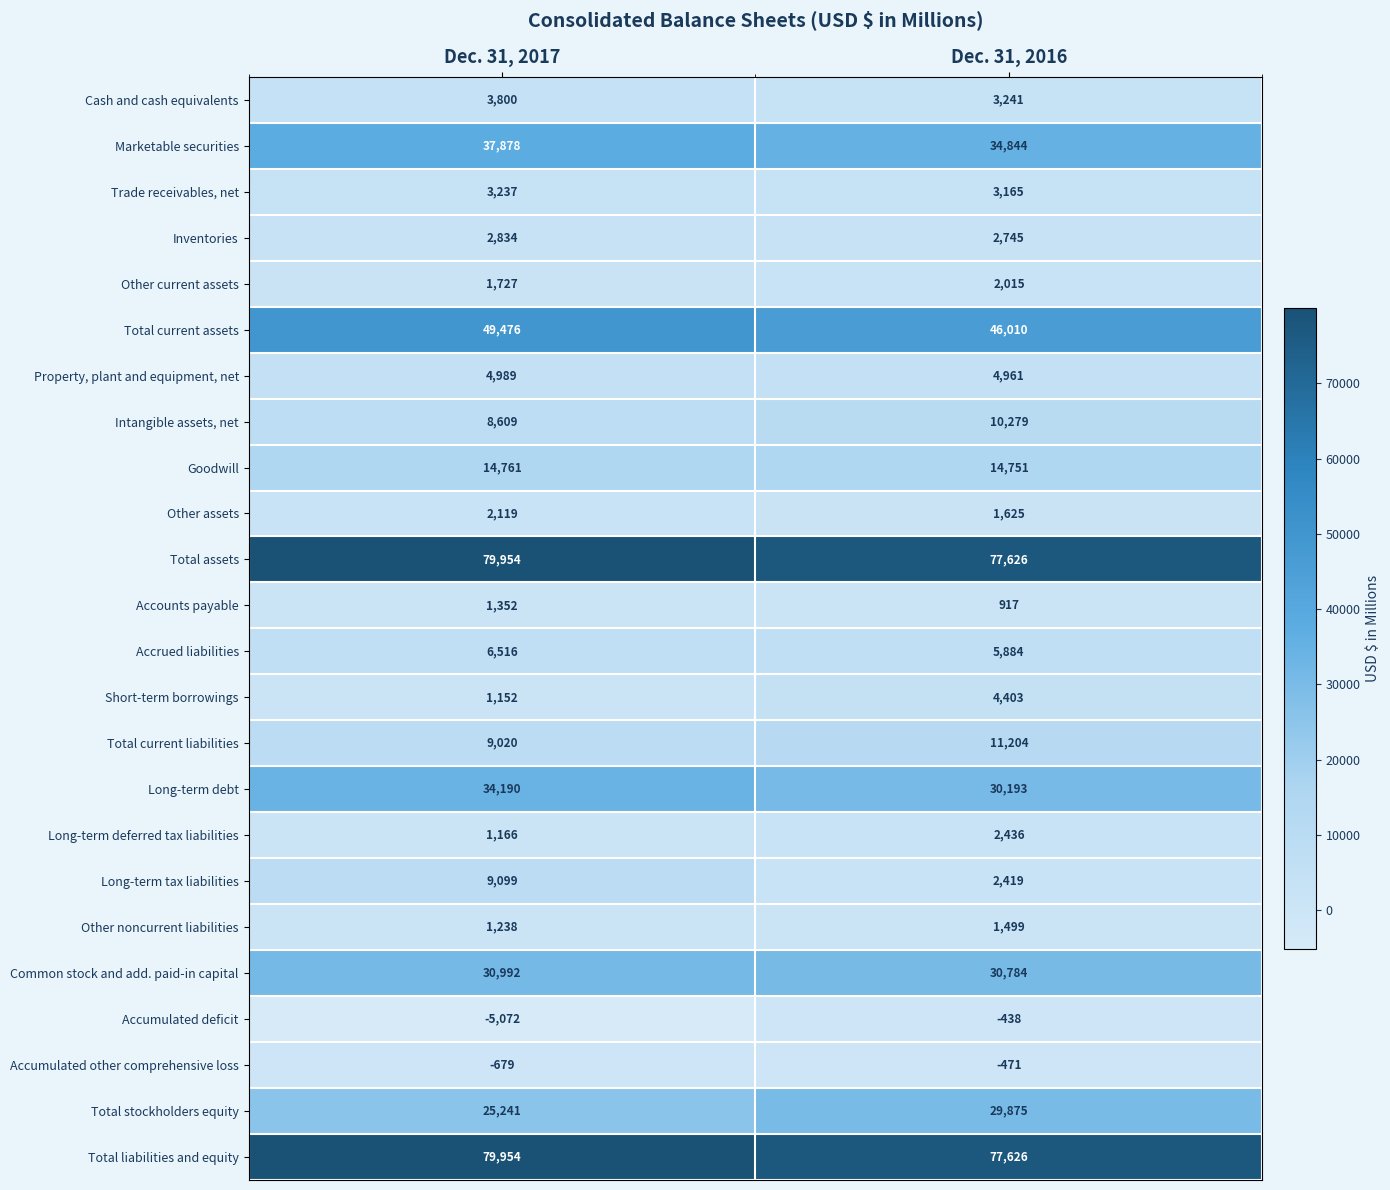

Which series has the largest range (max minus min)?

Long-term tax liabilities